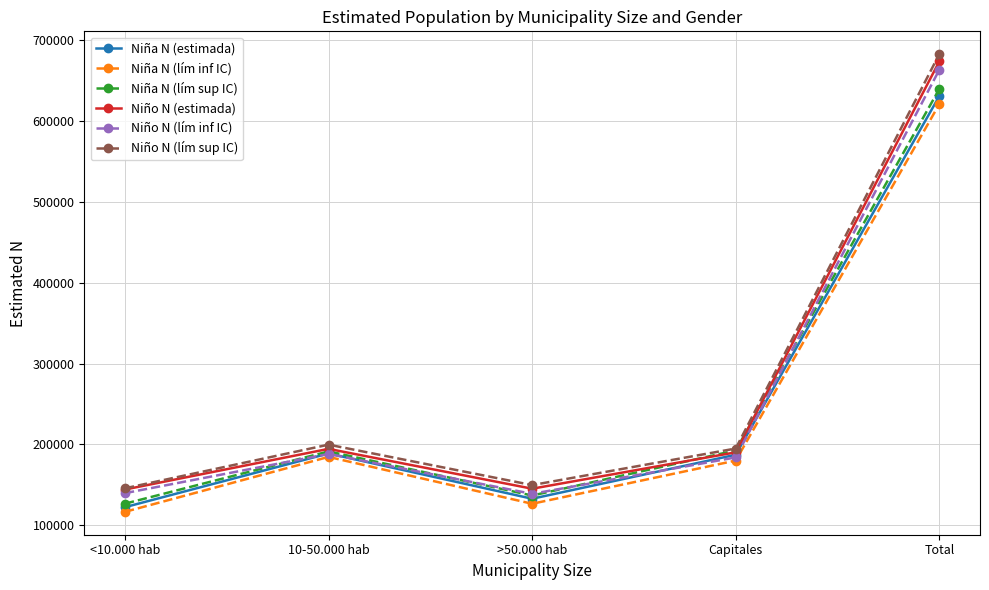

True or false: Niña N (estimada) and Niño N (lím sup IC) cross at least once.

False